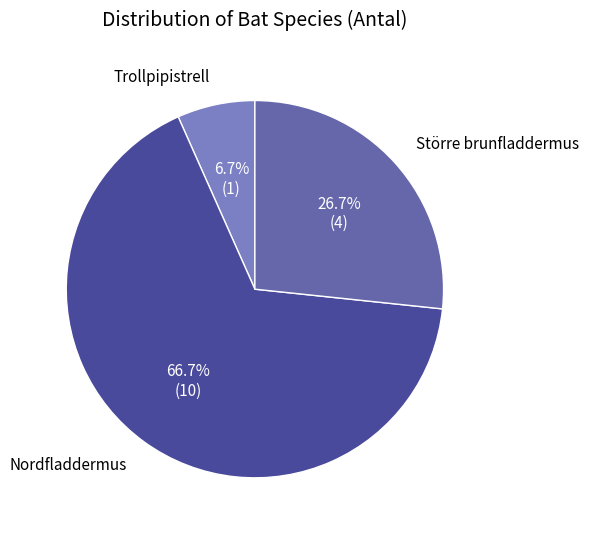

Approximately how many times larger is the value at Större brunfladdermus compared to Nordfladdermus?

0.4